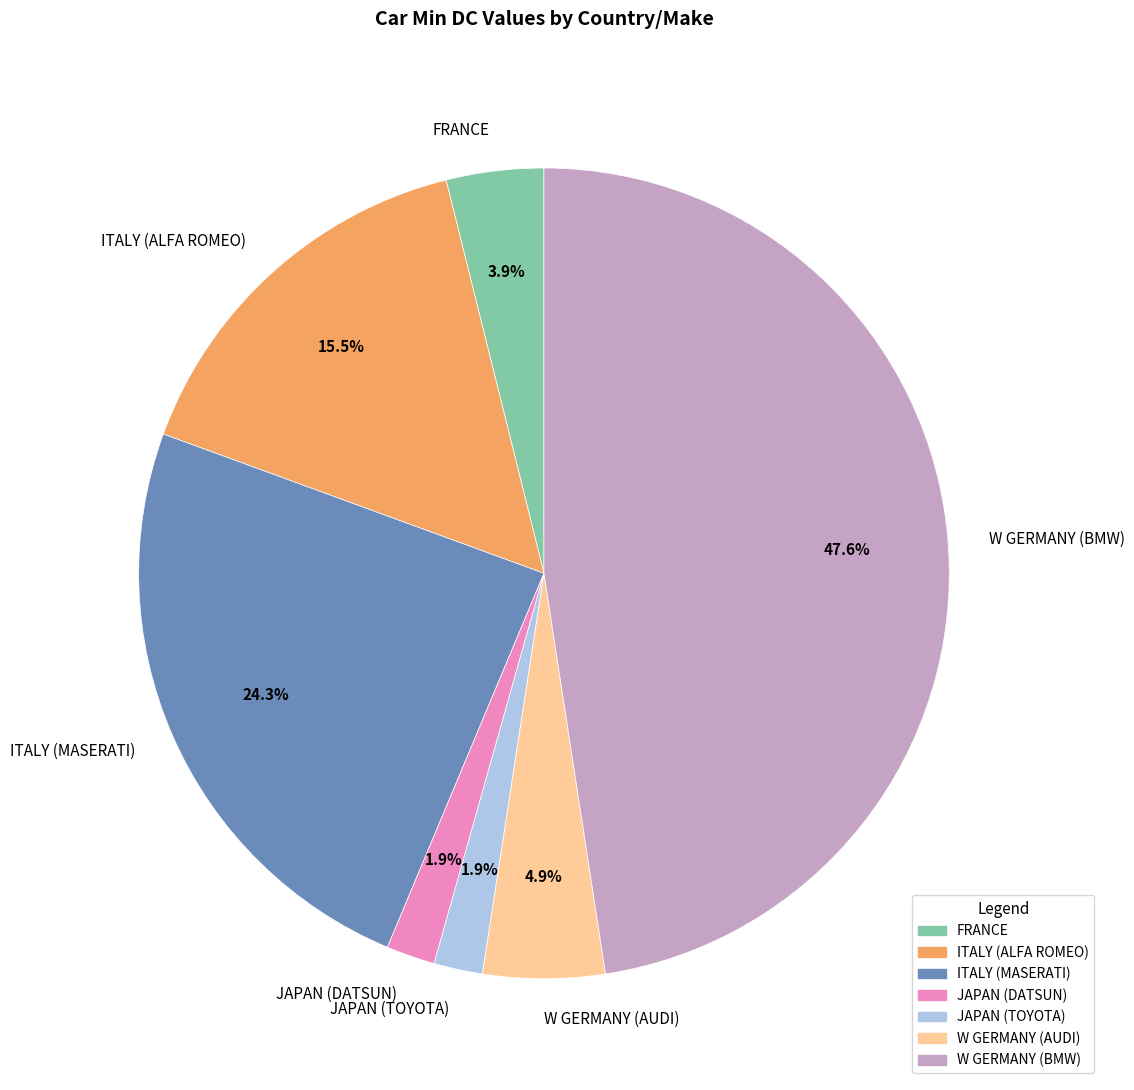

To the nearest percent, what portion does ITALY (MASERATI) represent?

24%